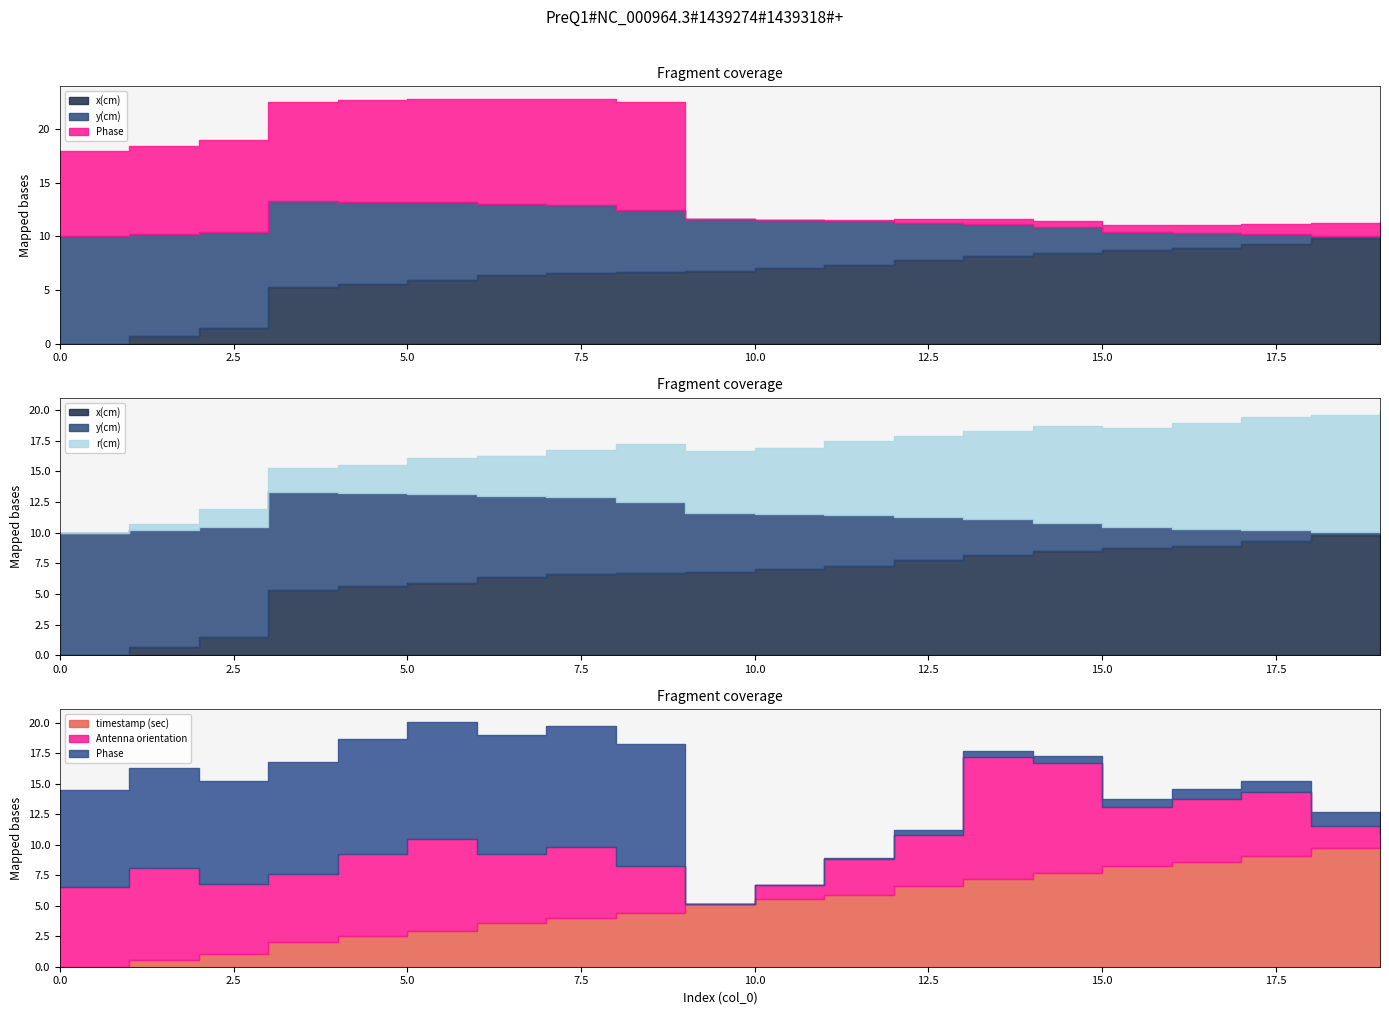

At which category does Phase reach its first local peak?

8